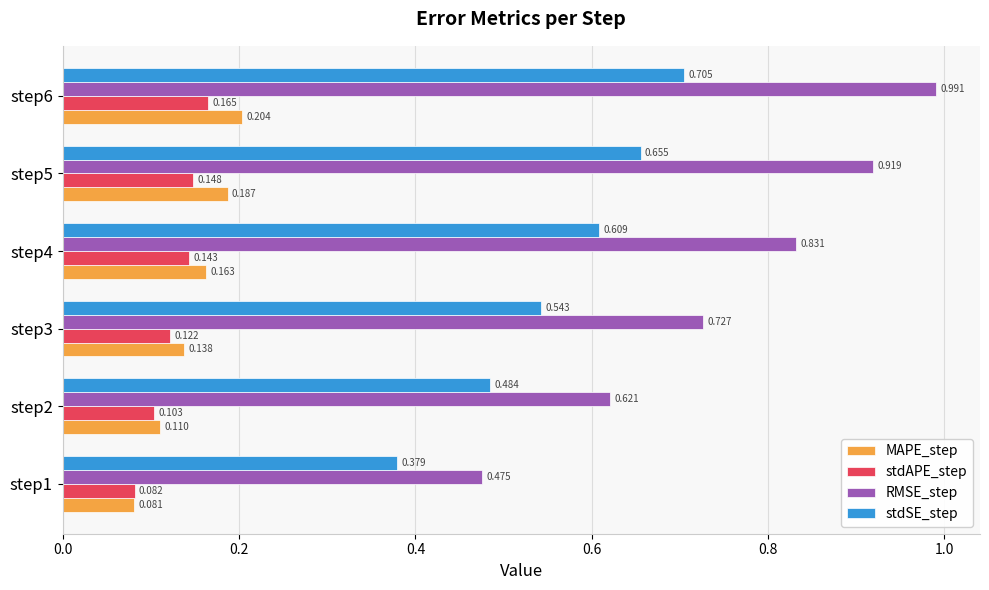

At which category is the sum across all series the highest?

step6